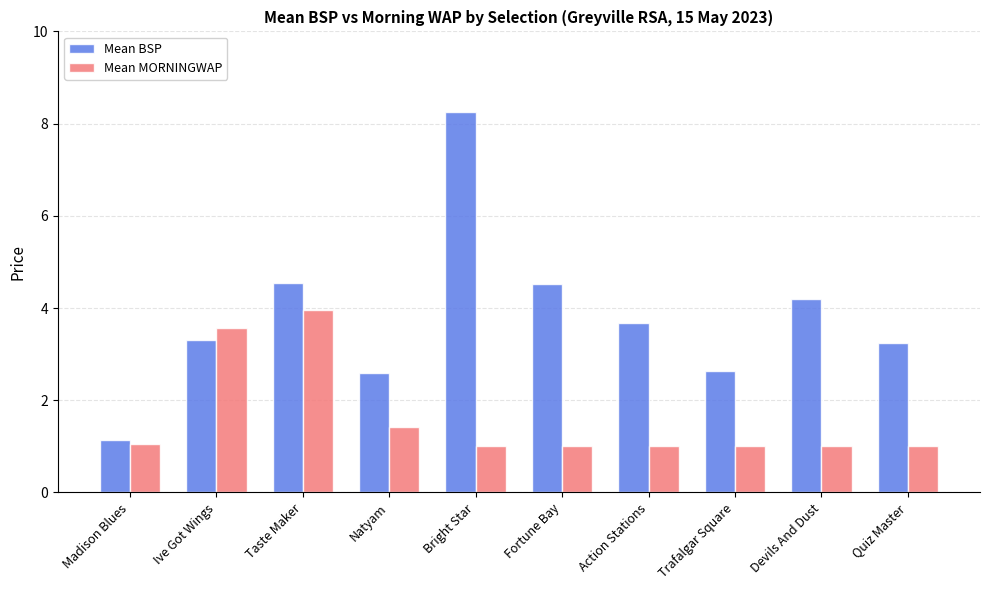

List the series in order of their overall mean, highest first.

Mean BSP, Mean MORNINGWAP